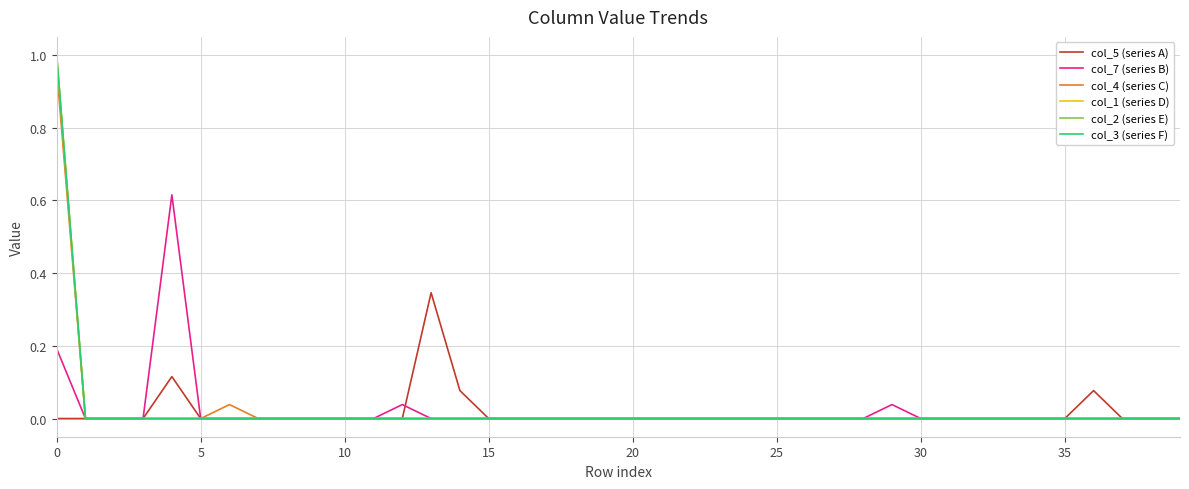

Reading left to right, list all the values displayed in this chart.

col_5 (series A): 0.0	0.0	0.0	0.0	0.1	0.0	0.0	0.0	0.0	0.0	0.0	0.0	0.0	0.3	0.1	0.0	0.0	0.0	0.0	0.0	0.0	0.0	0.0	0.0	0.0	0.0	0.0	0.0	0.0	0.0	0.0	0.0	0.0	0.0	0.0	0.0	0.1	0.0	0.0	0.0
col_7 (series B): 0.2	0.0	0.0	0.0	0.6	0.0	0.0	0.0	0.0	0.0	0.0	0.0	0.0	0.0	0.0	0.0	0.0	0.0	0.0	0.0	0.0	0.0	0.0	0.0	0.0	0.0	0.0	0.0	0.0	0.0	0.0	0.0	0.0	0.0	0.0	0.0	0.0	0.0	0.0	0.0
col_4 (series C): 1.0	0.0	0.0	0.0	0.0	0.0	0.0	0.0	0.0	0.0	0.0	0.0	0.0	0.0	0.0	0.0	0.0	0.0	0.0	0.0	0.0	0.0	0.0	0.0	0.0	0.0	0.0	0.0	0.0	0.0	0.0	0.0	0.0	0.0	0.0	0.0	0.0	0.0	0.0	0.0
col_1 (series D): 1.0	0.0	0.0	0.0	0.0	0.0	0.0	0.0	0.0	0.0	0.0	0.0	0.0	0.0	0.0	0.0	0.0	0.0	0.0	0.0	0.0	0.0	0.0	0.0	0.0	0.0	0.0	0.0	0.0	0.0	0.0	0.0	0.0	0.0	0.0	0.0	0.0	0.0	0.0	0.0
col_2 (series E): 1.0	0.0	0.0	0.0	0.0	0.0	0.0	0.0	0.0	0.0	0.0	0.0	0.0	0.0	0.0	0.0	0.0	0.0	0.0	0.0	0.0	0.0	0.0	0.0	0.0	0.0	0.0	0.0	0.0	0.0	0.0	0.0	0.0	0.0	0.0	0.0	0.0	0.0	0.0	0.0
col_3 (series F): 1.0	0.0	0.0	0.0	0.0	0.0	0.0	0.0	0.0	0.0	0.0	0.0	0.0	0.0	0.0	0.0	0.0	0.0	0.0	0.0	0.0	0.0	0.0	0.0	0.0	0.0	0.0	0.0	0.0	0.0	0.0	0.0	0.0	0.0	0.0	0.0	0.0	0.0	0.0	0.0